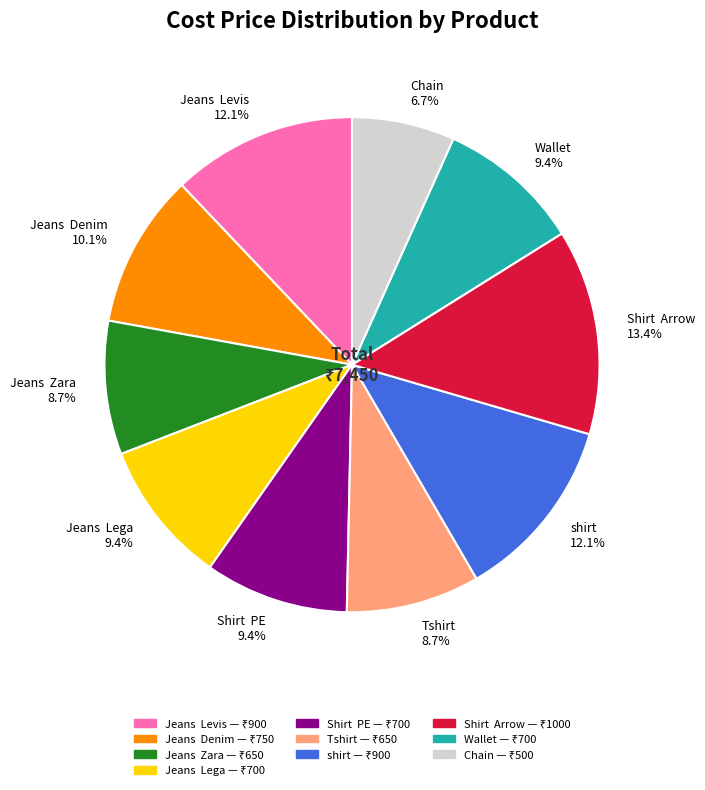

Which category has the smallest portion of the pie?

Chain